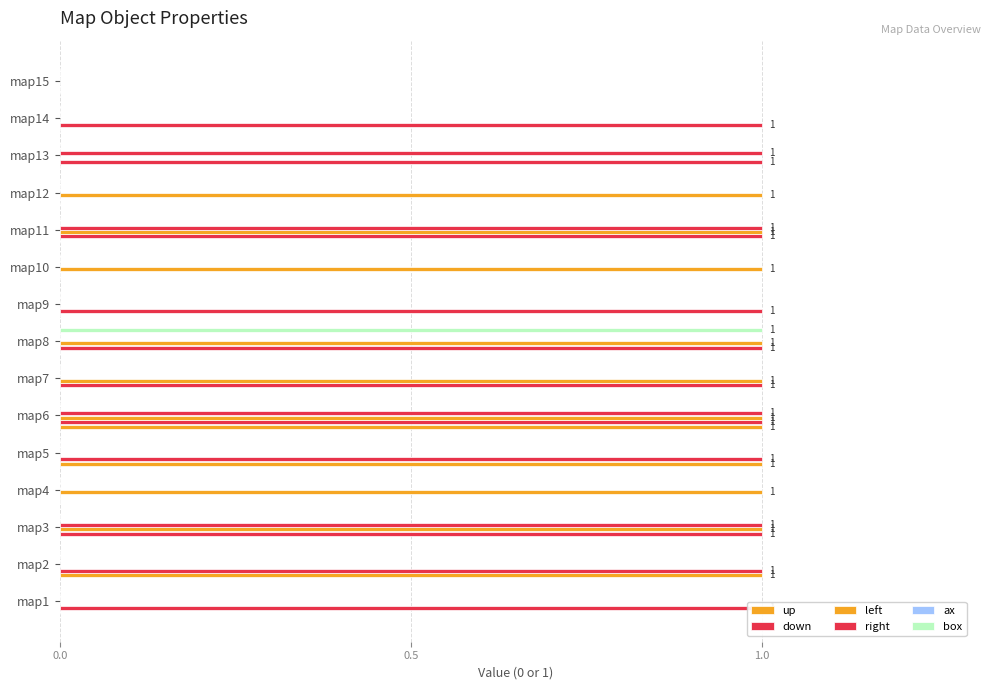

Count the right values in the range 0 to 1.

15